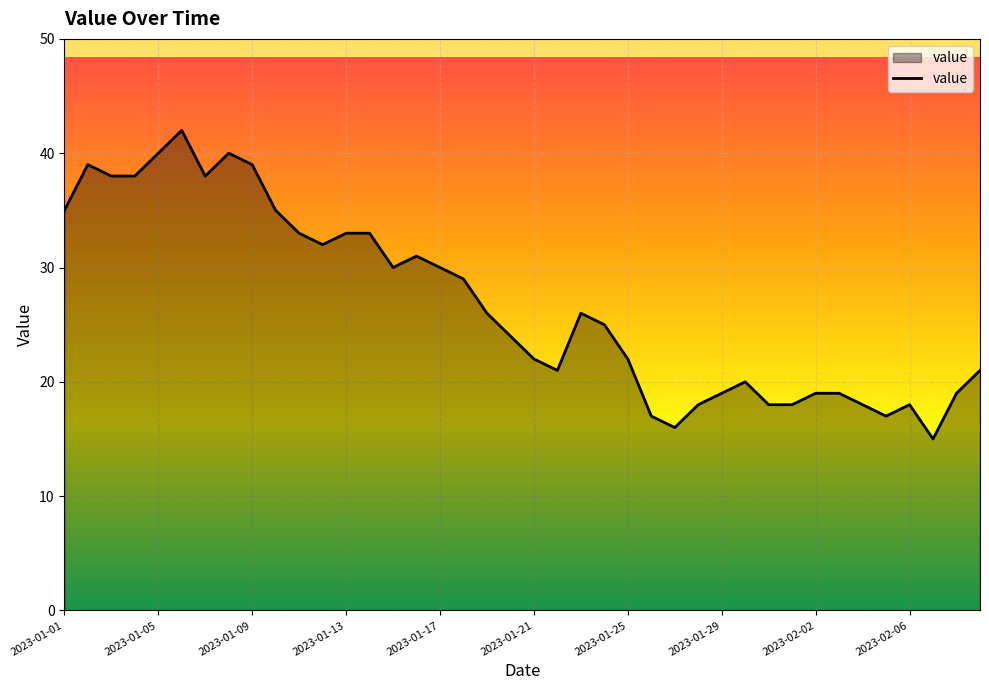

What is the greatest value displayed?

42